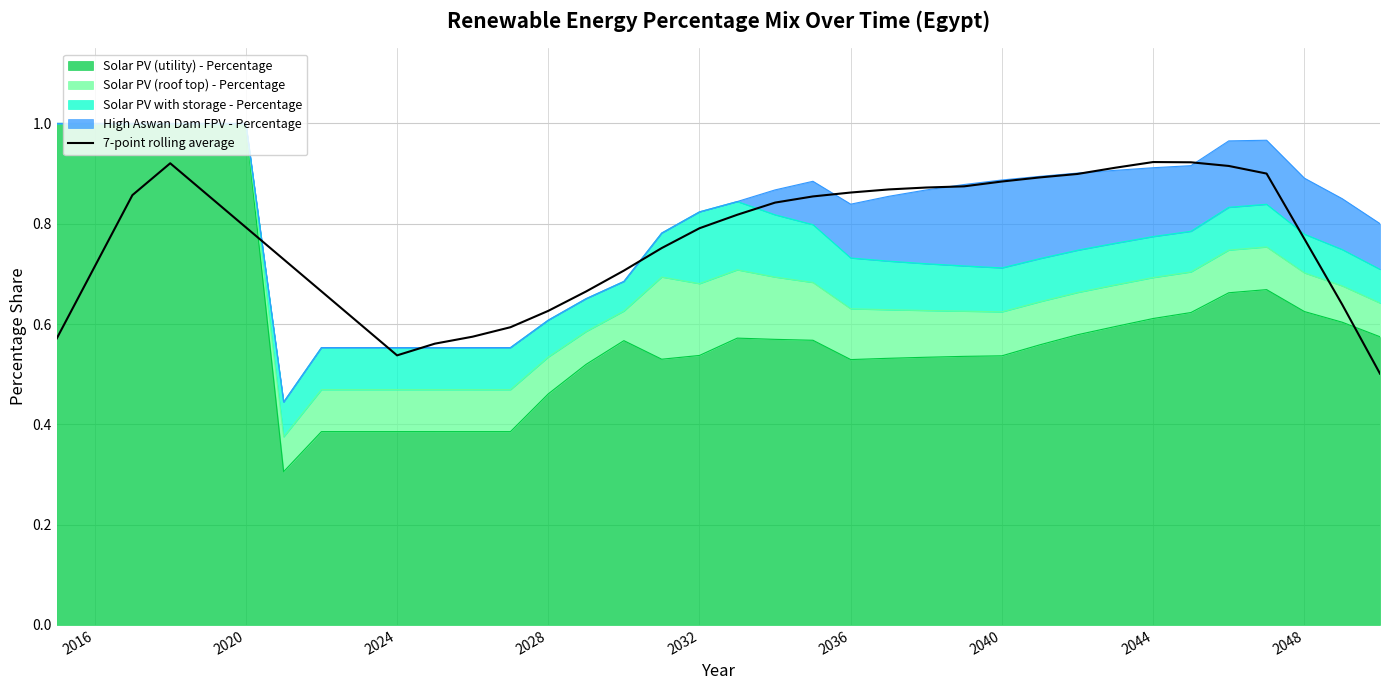

How many values are between 0 and 1?

36